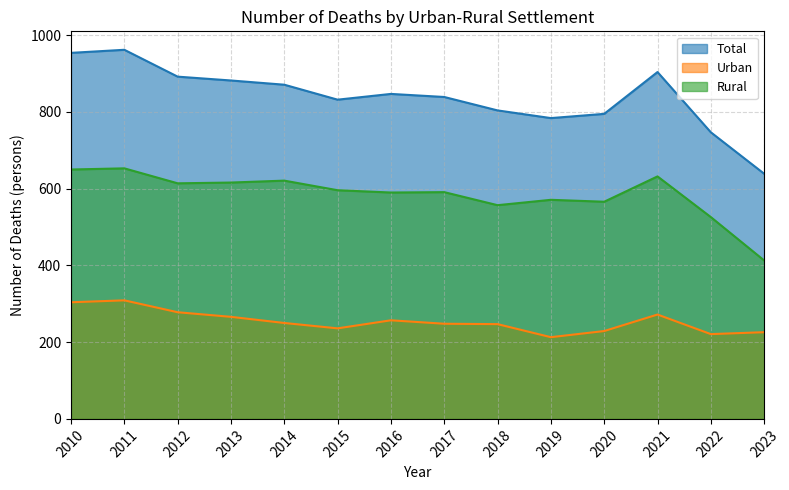

Where is Total nearest to the value 800?

2018